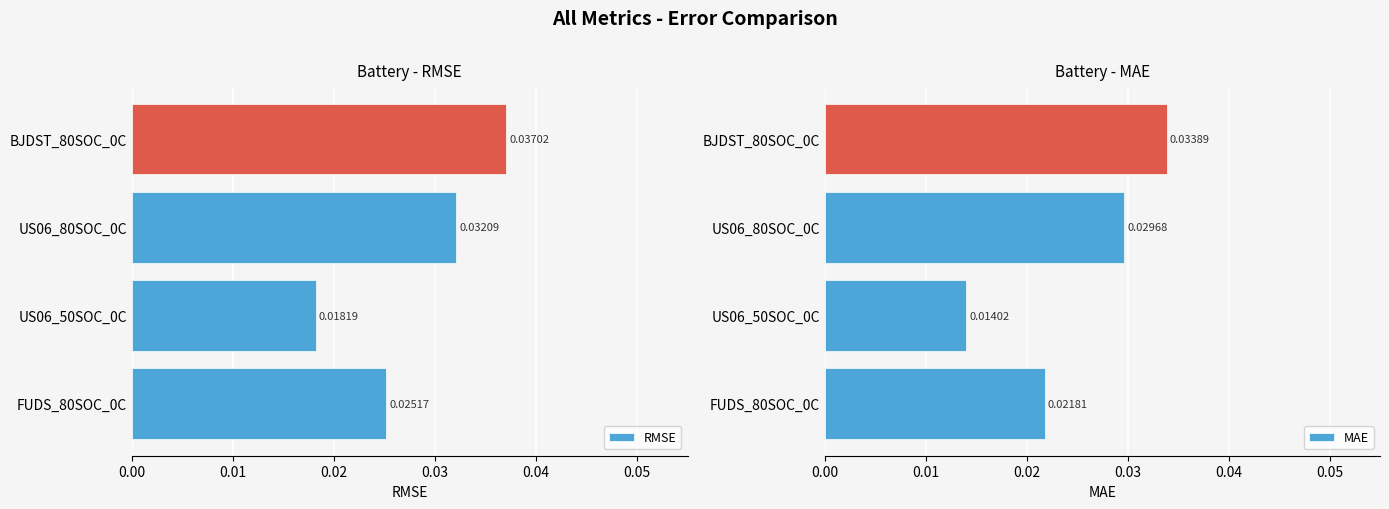

Which series changed the most between 0.01 and 0.02?

MAE